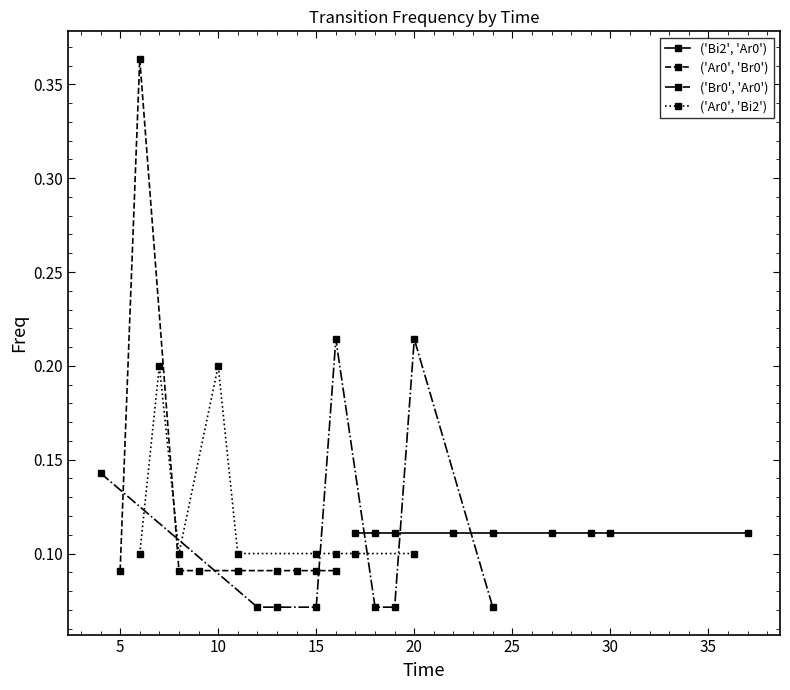

Between 15 and 35, which series saw the biggest shift?

('Br0', 'Ar0')